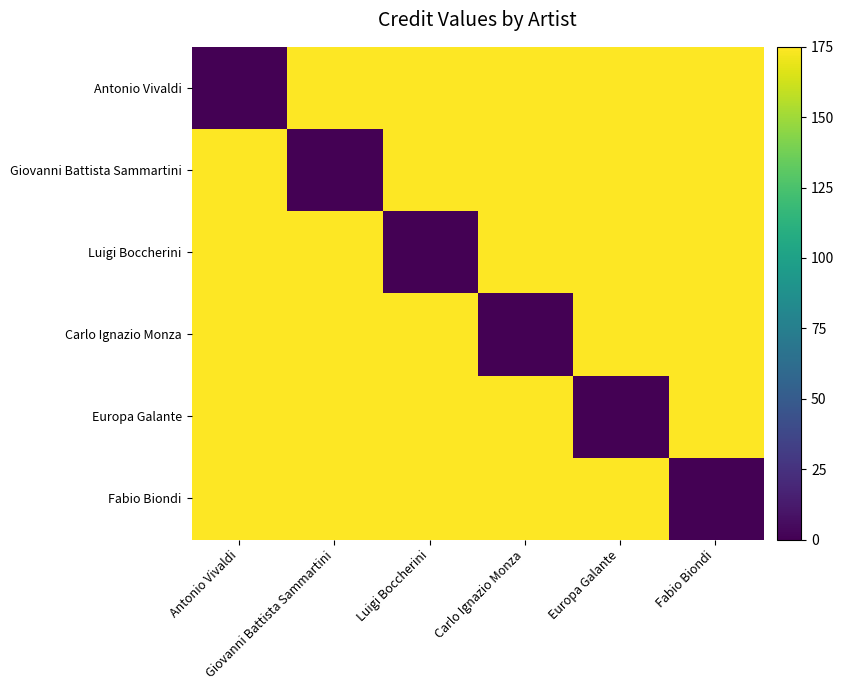

What is the difference between the highest and lowest values at Europa Galante?

175